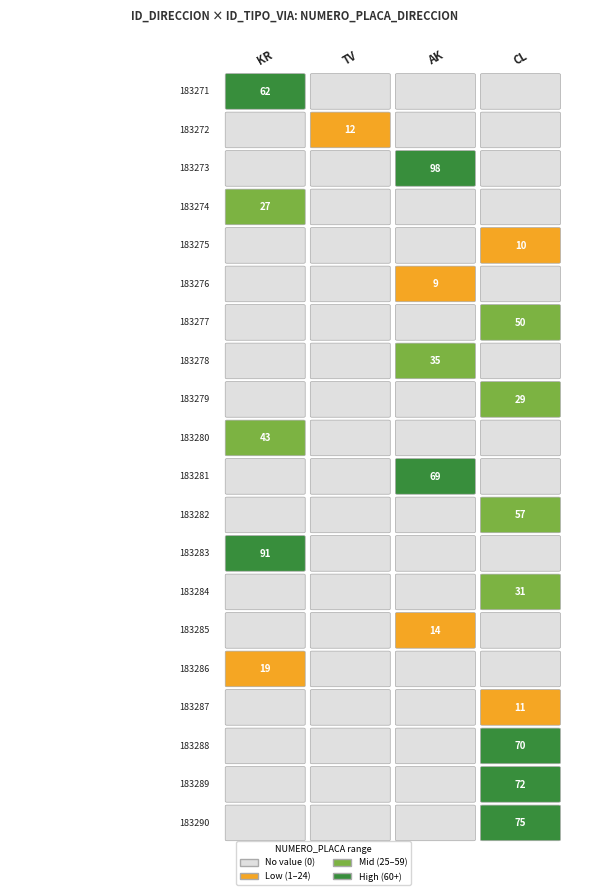

The value of 183289 at 183271 is -22. True or false?

False